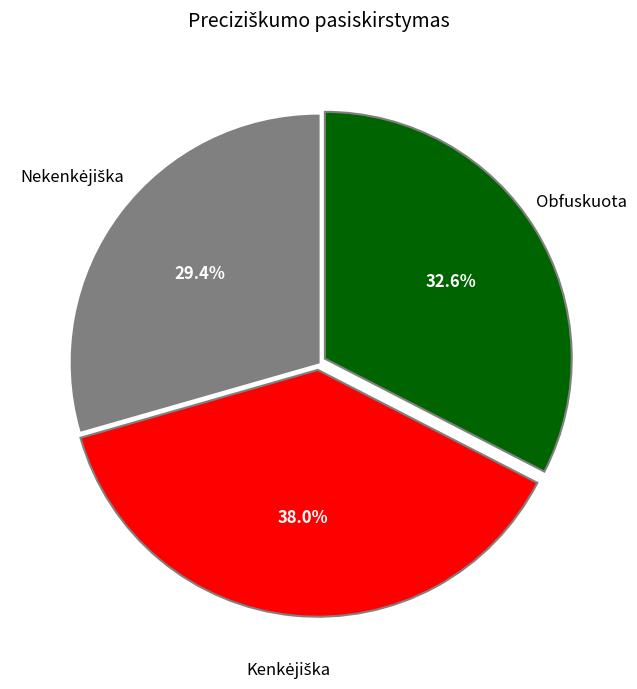

Is there any slice that represents more than half of the pie?

No